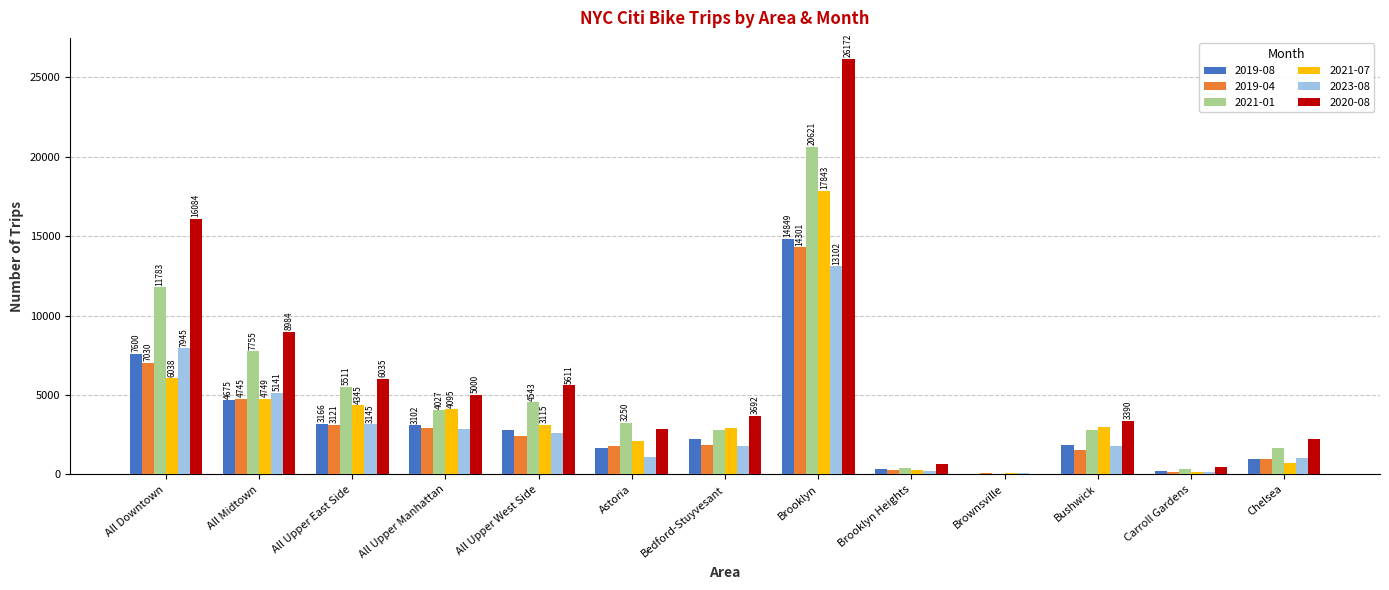

Which series has the largest total across all categories?

2020-08